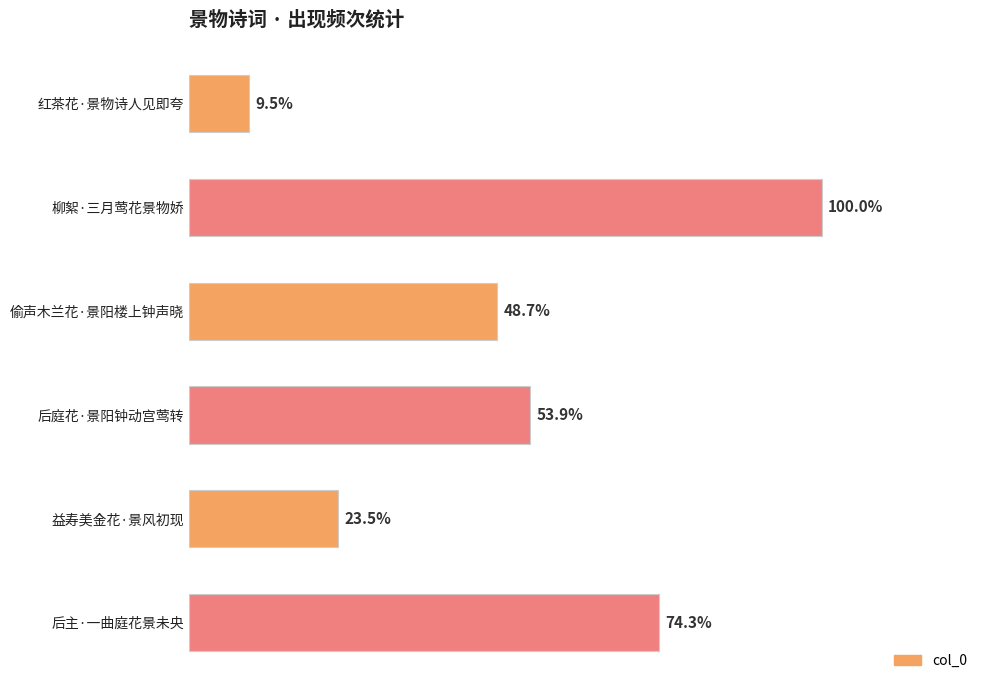

Does the chart contain any negative values?

No